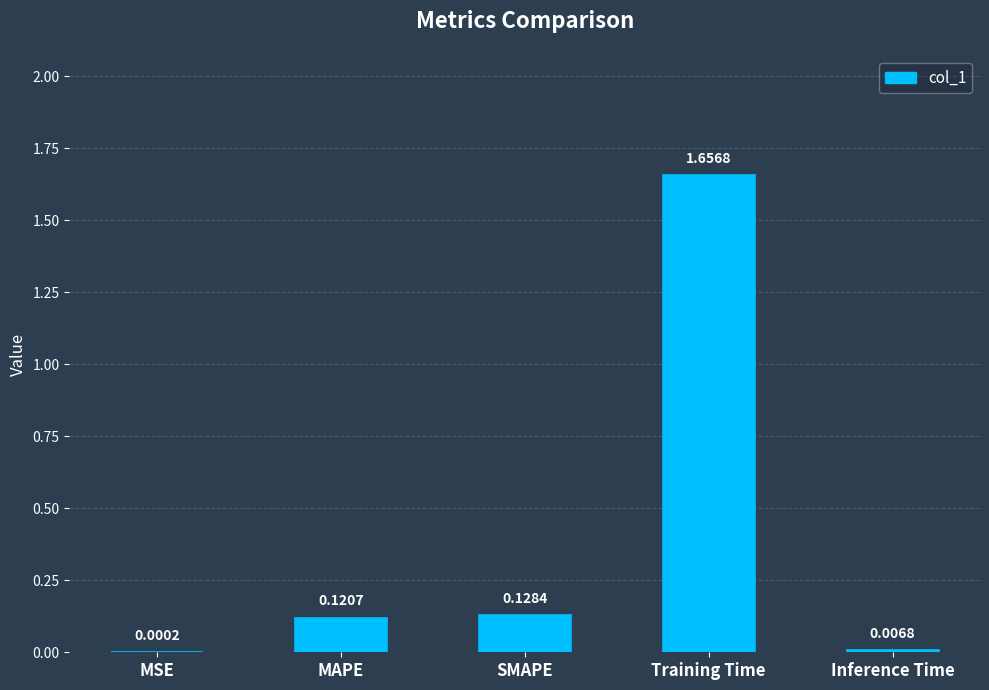

Where is the data nearest to the value 0?

MSE